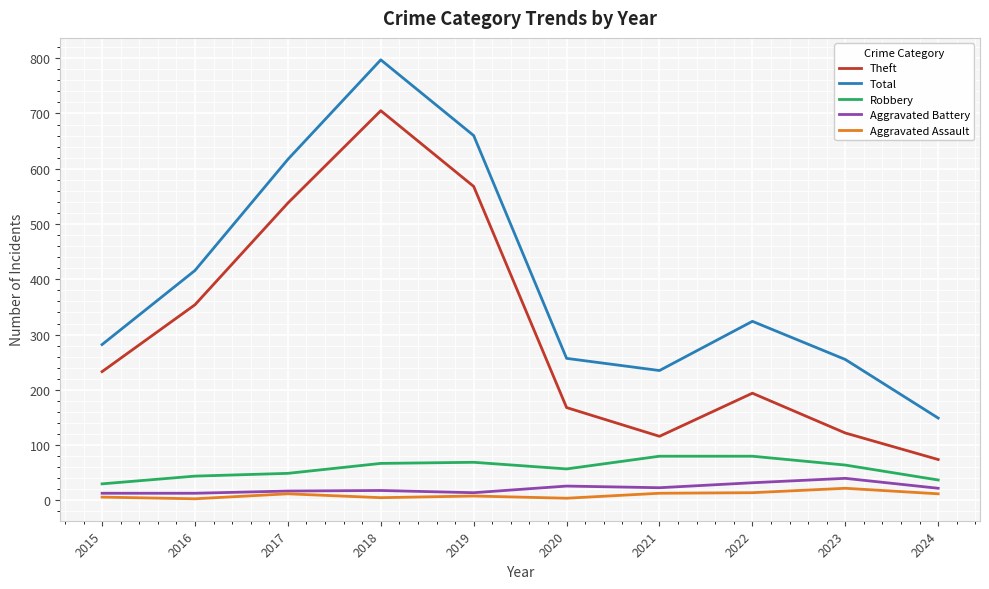

Which series has the widest spread of values?

Total